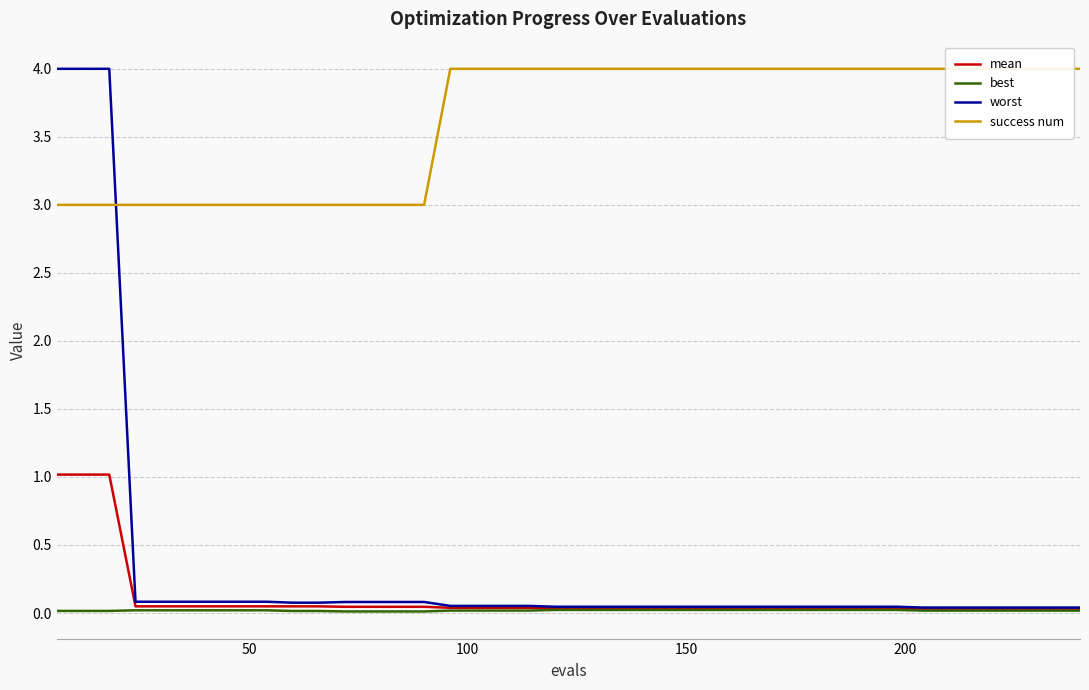

What are all the series names shown in the legend?

mean, best, worst, success num